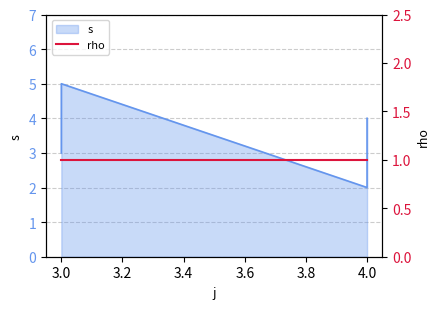

What value does the data have at 3?

3